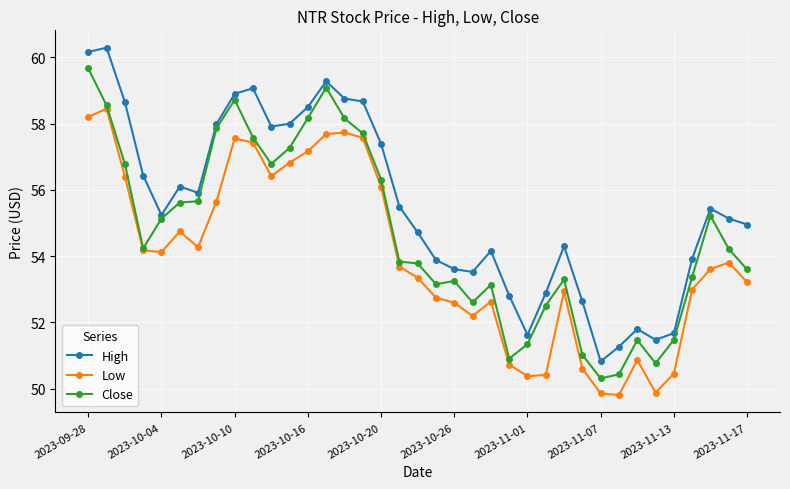

True or false: High and Close cross at least once.

False